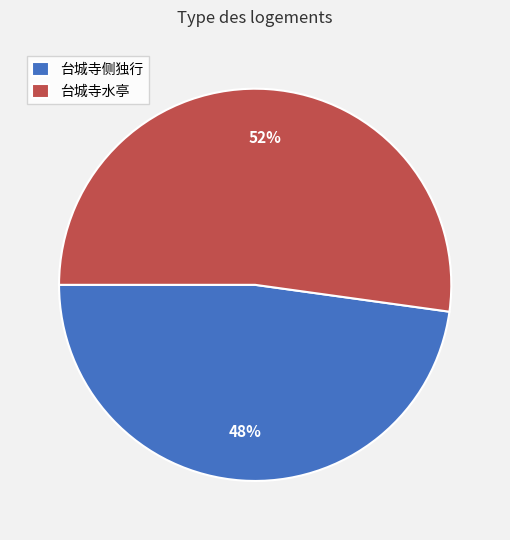

Rank the categories by value from highest to lowest.

台城寺水亭, 台城寺侧独行